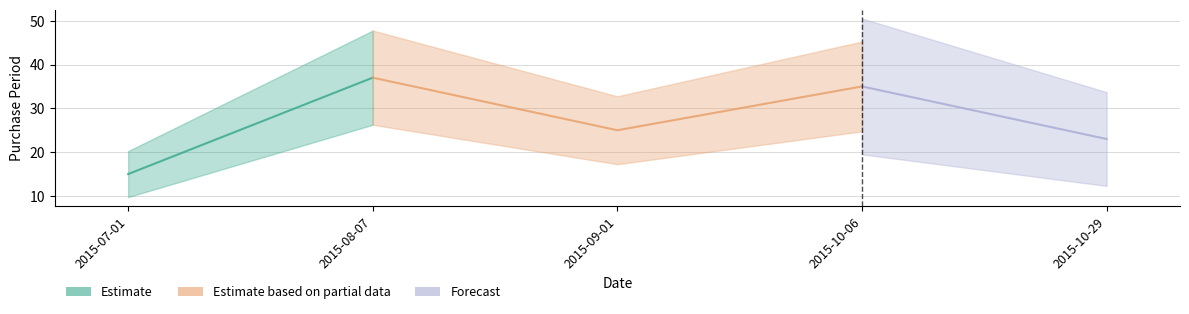

At which category does the chart reach its peak across all series?

2015-08-07